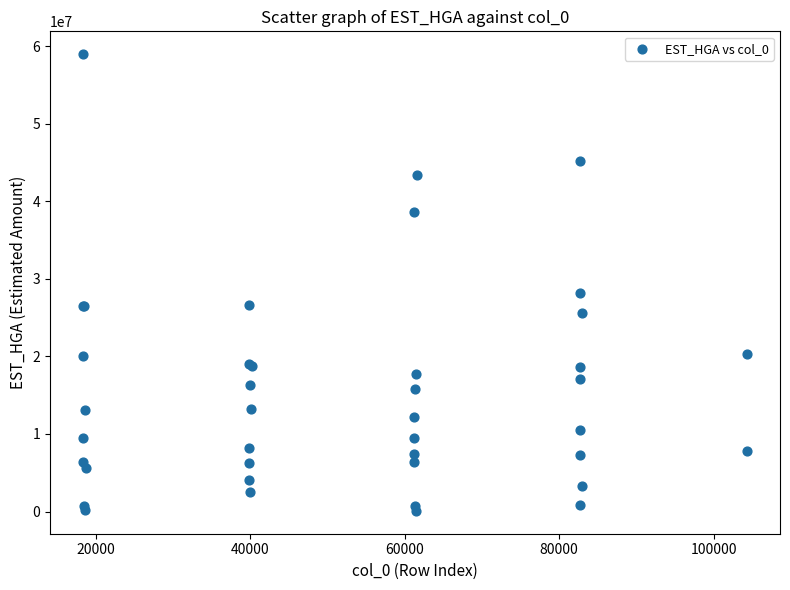

What Y value in the scatter plot is closest to 29538598?

28217165